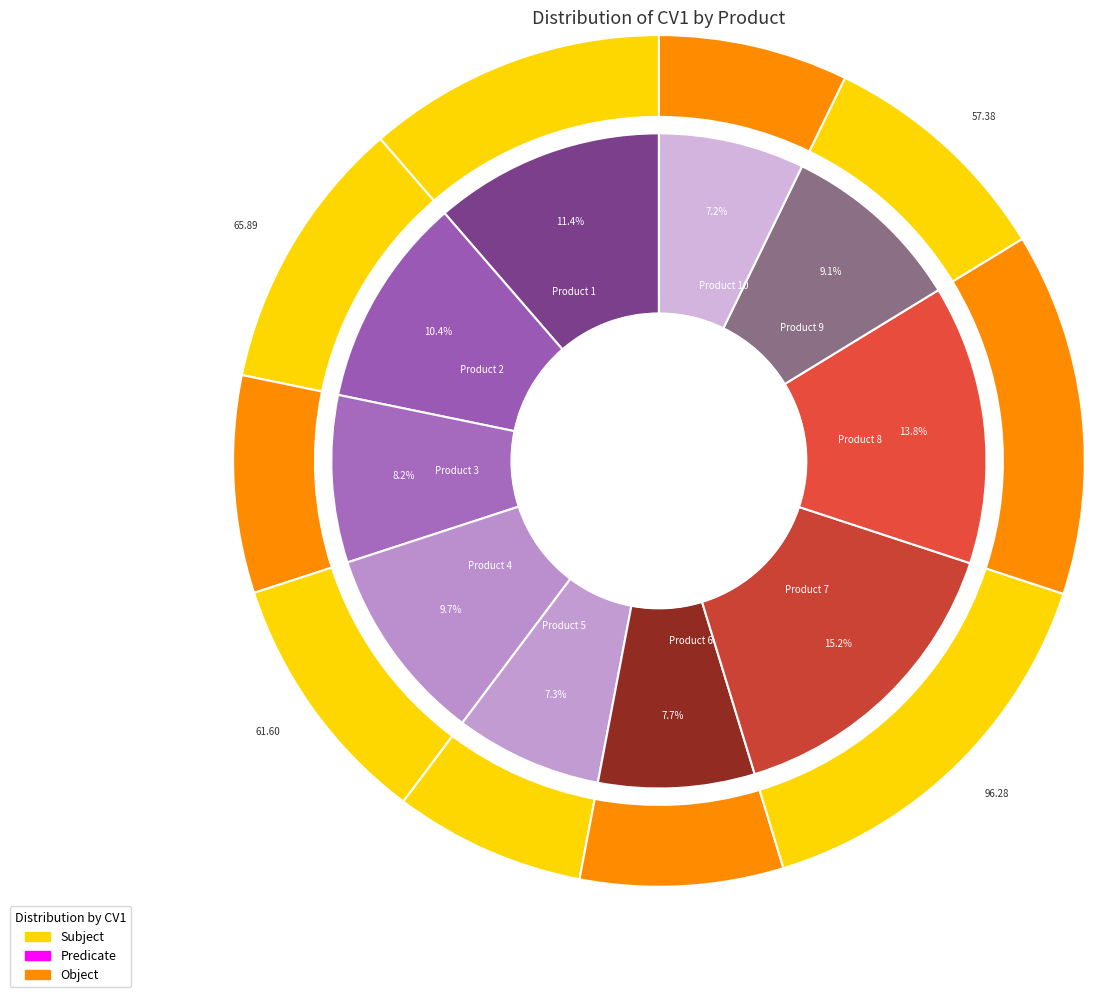

Combined, do 2 and 4 account for over 50%?

No